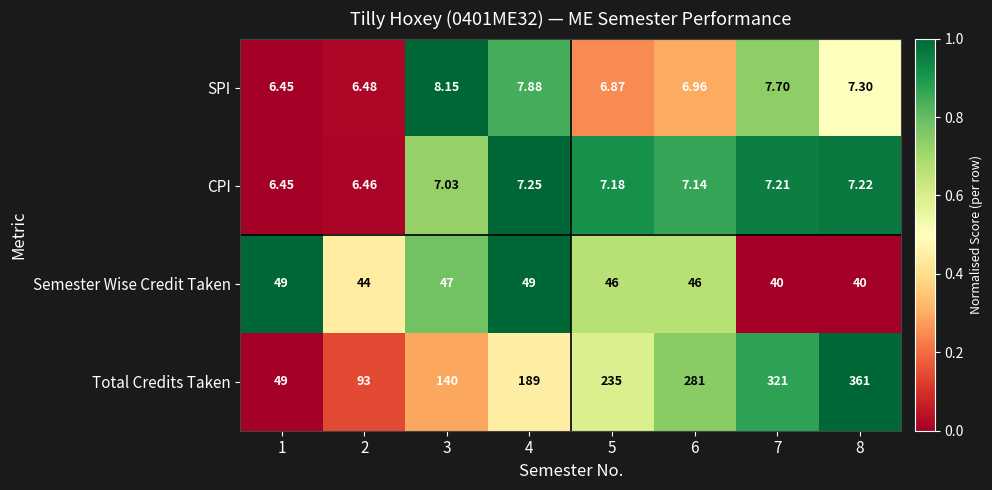

At 6, list the series in order from largest to smallest.

Total Credits Taken, Semester Wise Credit Taken, CPI, SPI